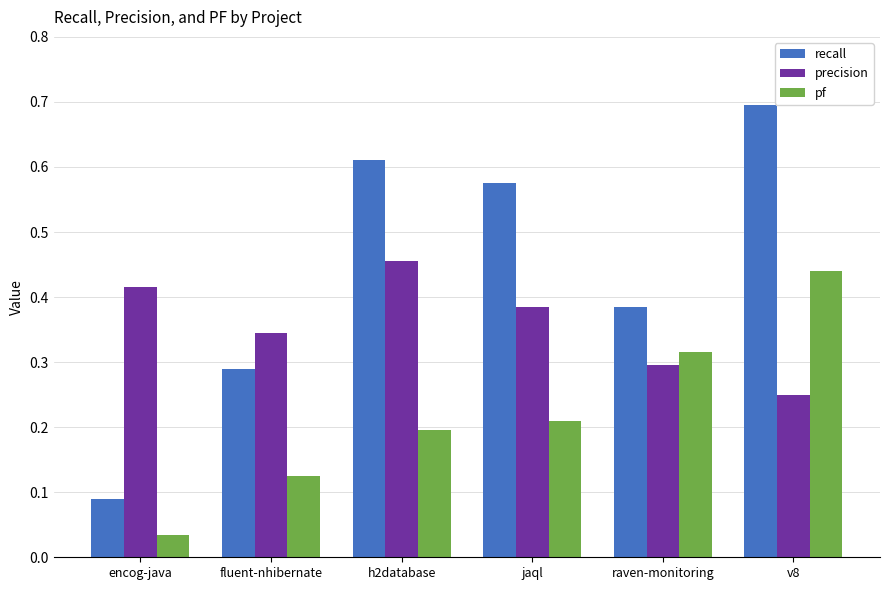

True or false: precision has a value of 0.4 at v8.

False